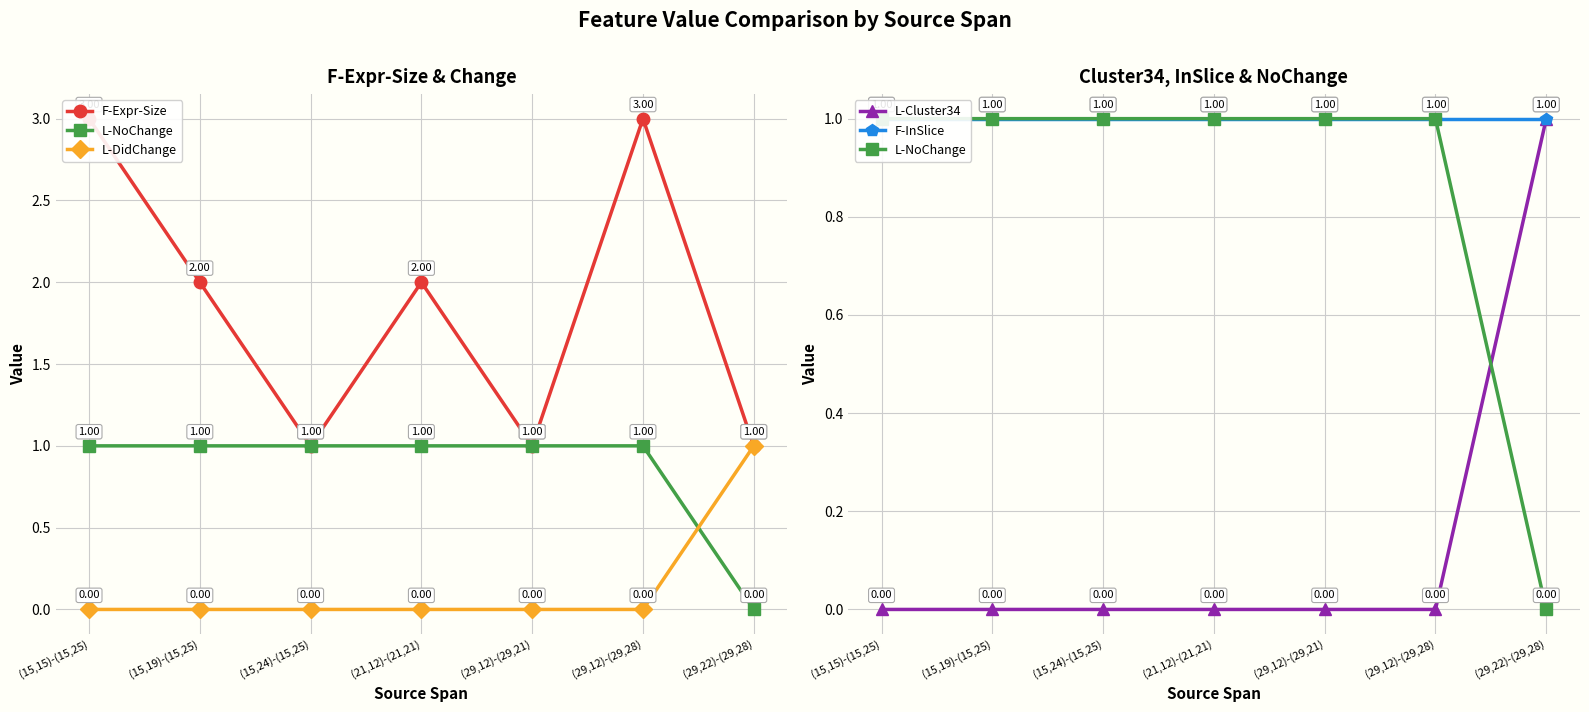

Reading right to left, what are all the values shown in this chart?

F-Expr-Size: 1	3	1	2	1	2	3
L-NoChange: 0	1	1	1	1	1	1
L-DidChange: 1	0	0	0	0	0	0
L-Cluster34: 1	0	0	0	0	0	0
F-InSlice: 1	1	1	1	1	1	1